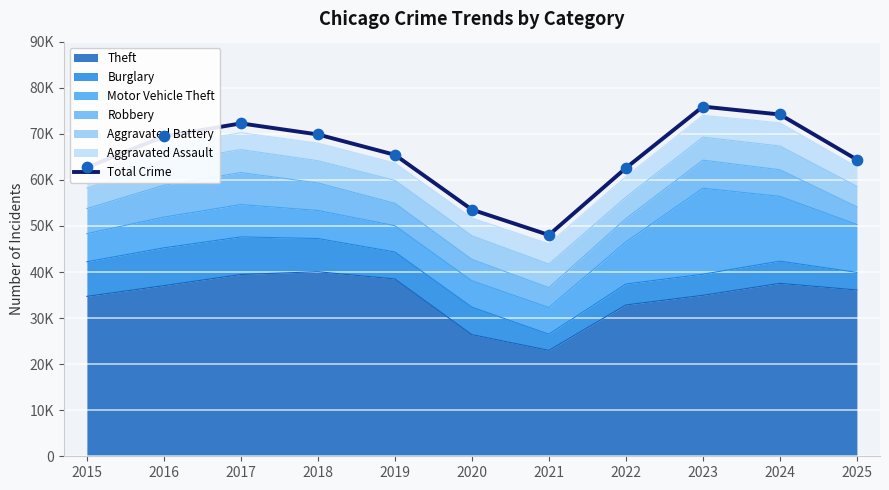

Which has a higher value, 2025 or 2016?

2016